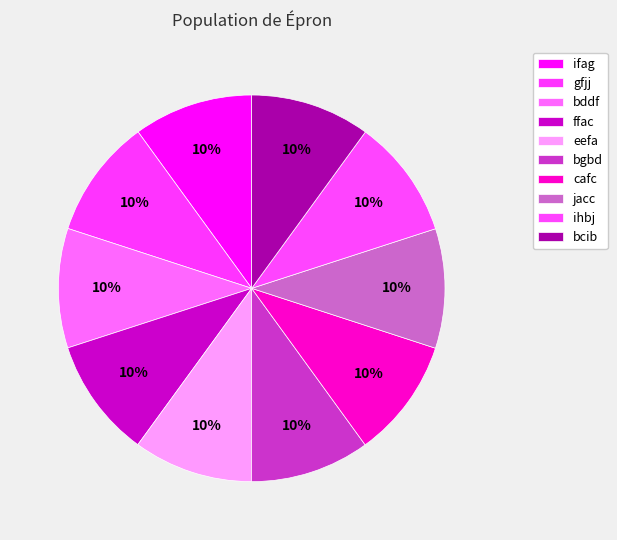

How many slices are in this pie chart?

10